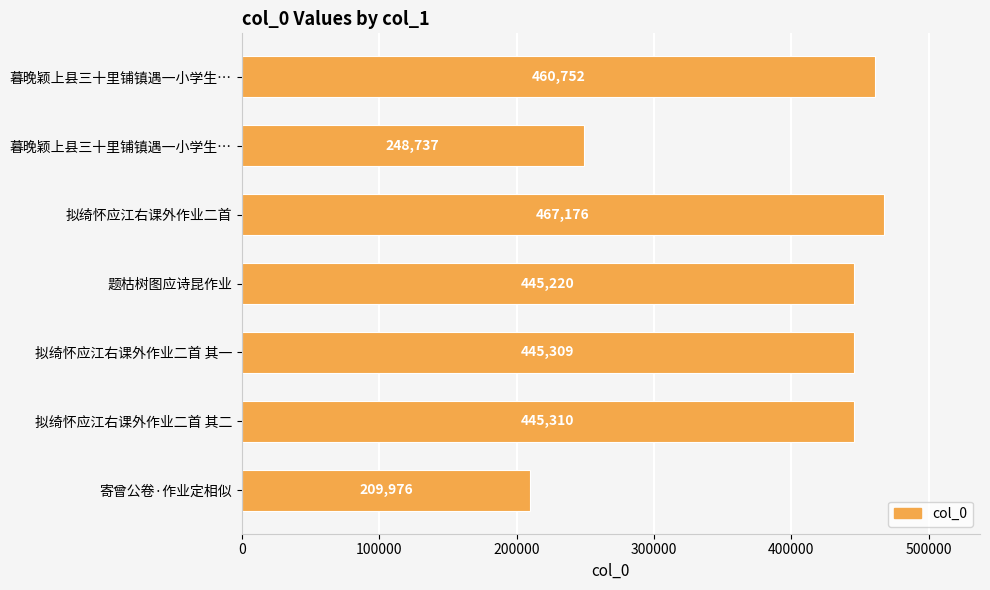

Count the number of data series in this chart.

1